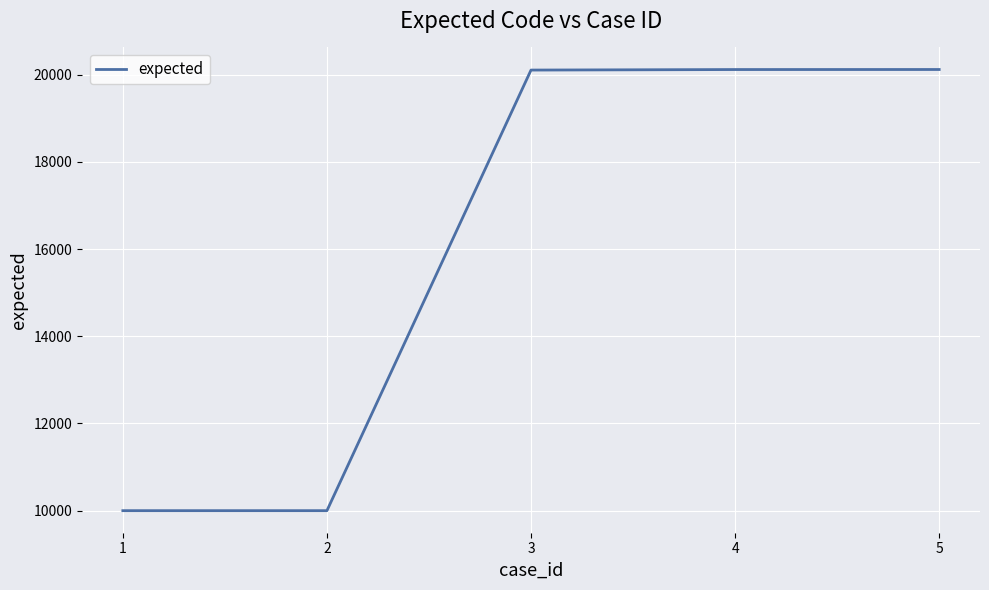

Which has a higher value, 1 or 5?

5